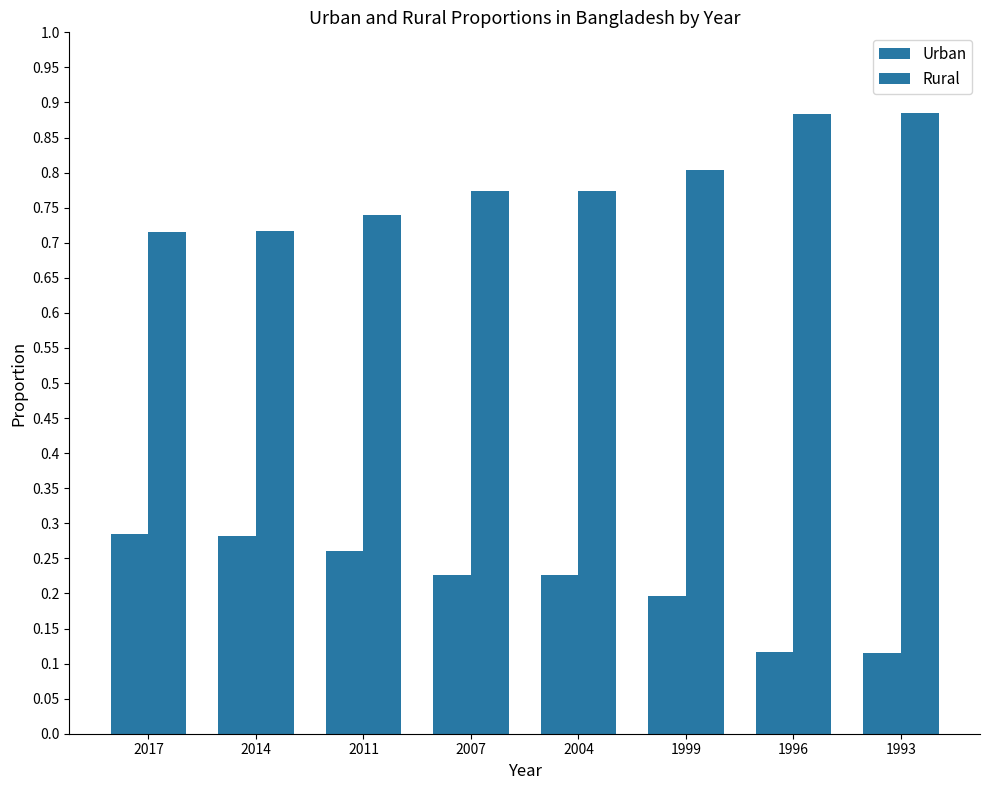

How many distinct data groups are displayed?

2